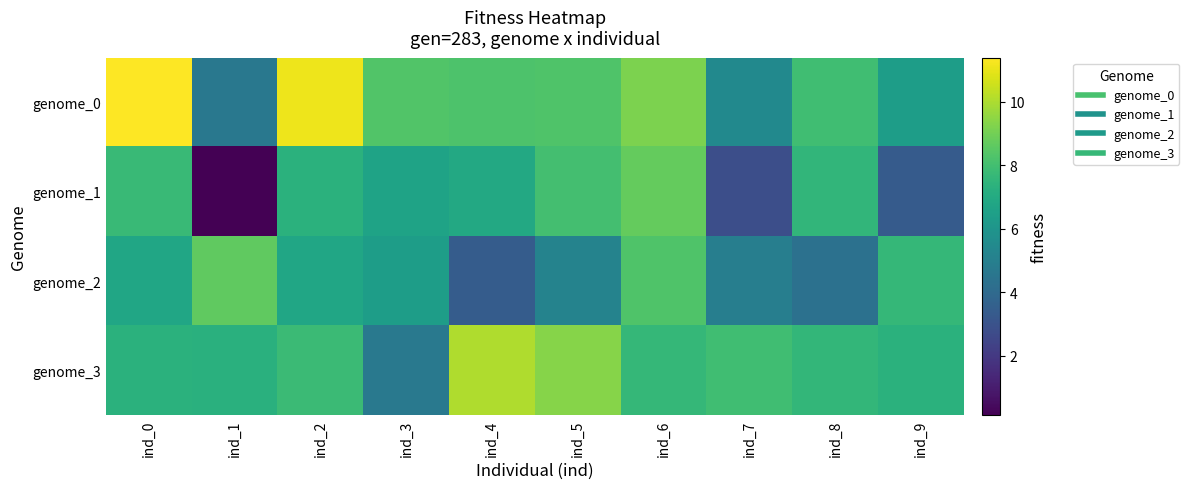

Reading right to left, extract all data points from this chart.

genome_0: ind_9=6.4	ind_8=7.9	ind_7=5.5	ind_6=9.2	ind_5=8.3	ind_4=8.2	ind_3=8.3	ind_2=11.1	ind_1=4.6	ind_0=11.4
genome_1: ind_9=3.4	ind_8=7.5	ind_7=2.8	ind_6=8.7	ind_5=8.0	ind_4=6.9	ind_3=6.7	ind_2=7.3	ind_1=0.1	ind_0=7.7
genome_2: ind_9=7.6	ind_8=4.3	ind_7=4.9	ind_6=8.3	ind_5=5.1	ind_4=3.4	ind_3=6.4	ind_2=6.8	ind_1=8.6	ind_0=6.8
genome_3: ind_9=7.3	ind_8=7.6	ind_7=7.9	ind_6=7.6	ind_5=9.4	ind_4=10.1	ind_3=4.7	ind_2=7.8	ind_1=7.3	ind_0=7.3